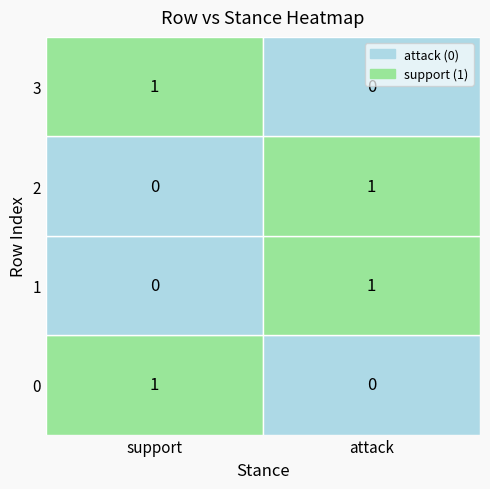

The value of attack at 0 is 0. True or false?

True